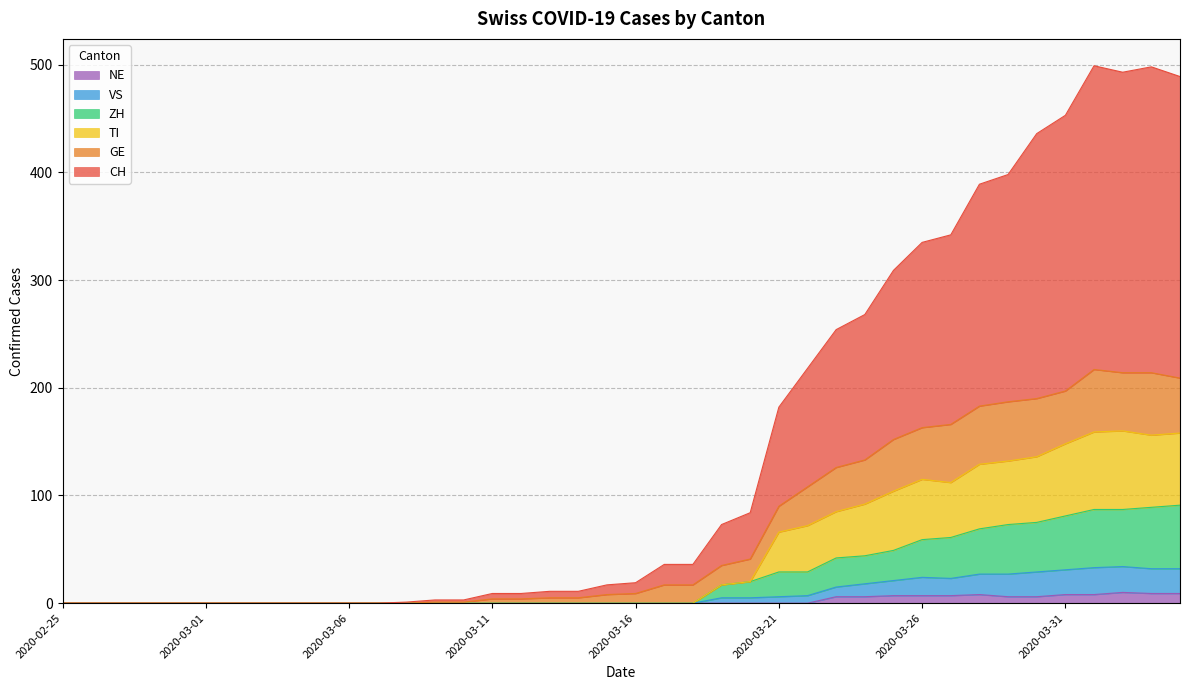

What are all the series names shown in the legend?

NE, VS, ZH, TI, GE, CH